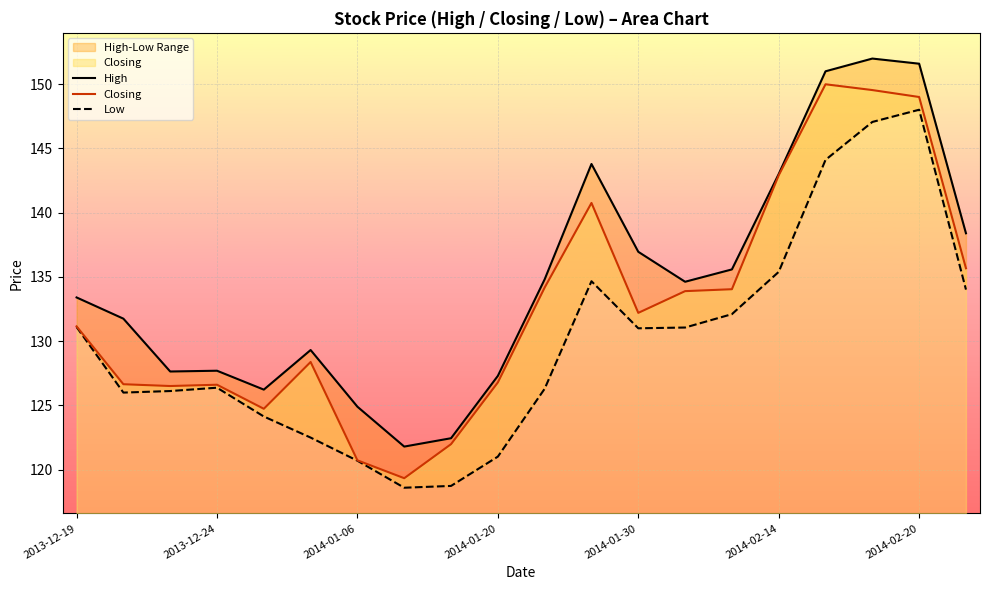

Which series has the largest range (max minus min)?

Closing